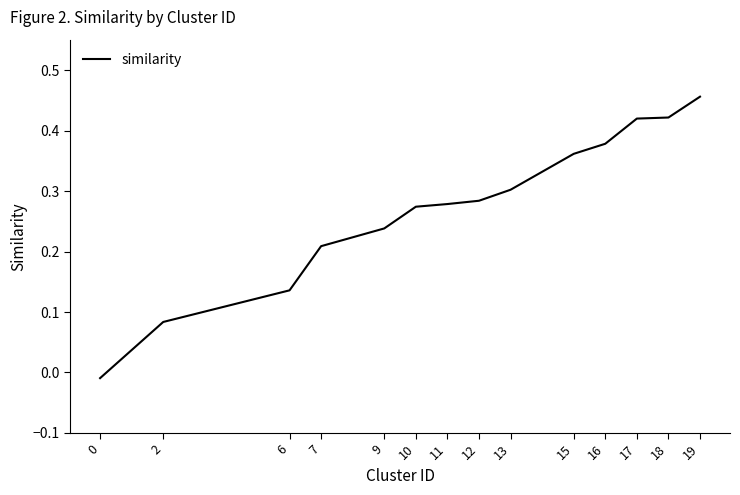

How many values exceed 0?

13